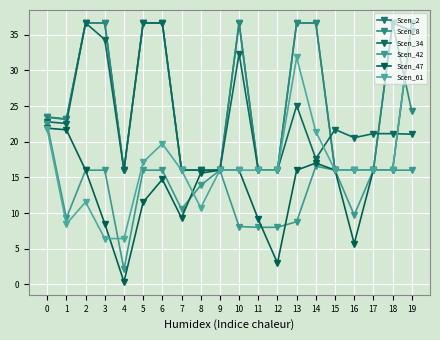

Count the number of categories in the chart.

20